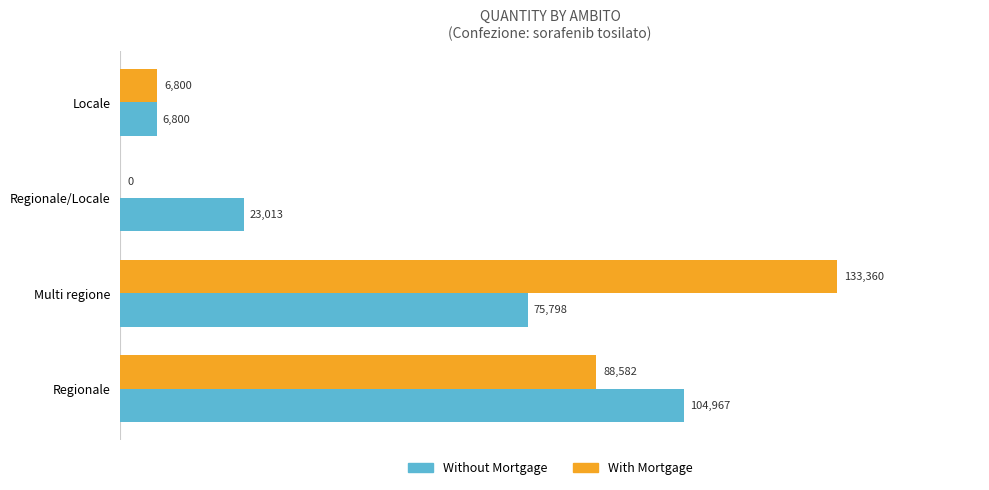

The With Mortgage series shows 0 at Regionale/Locale. True or false?

True